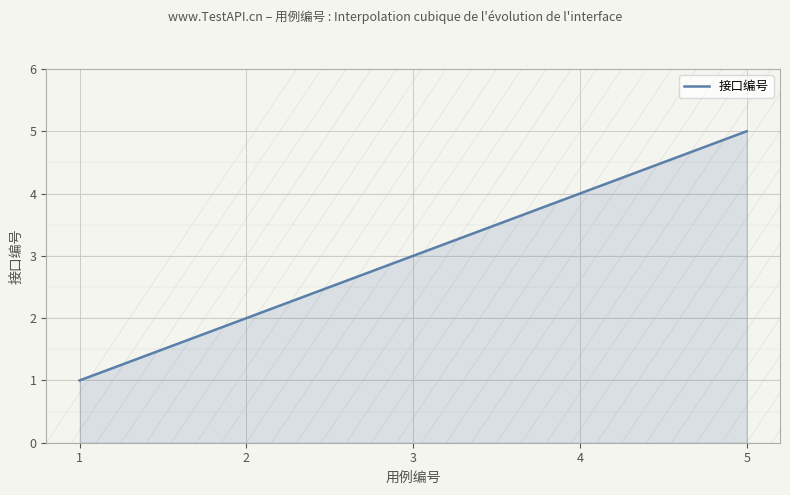

What is the smallest value displayed?

1.0